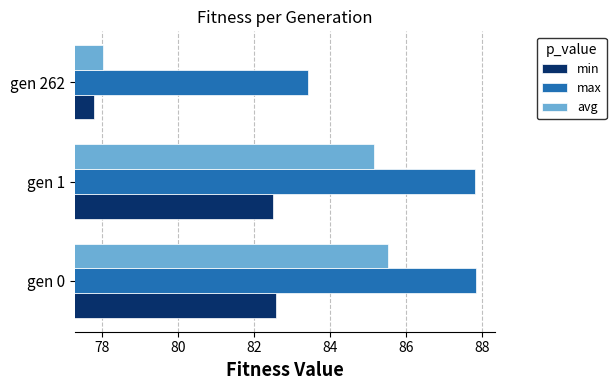

Is it true that min equals 20.9 at gen 262?

False